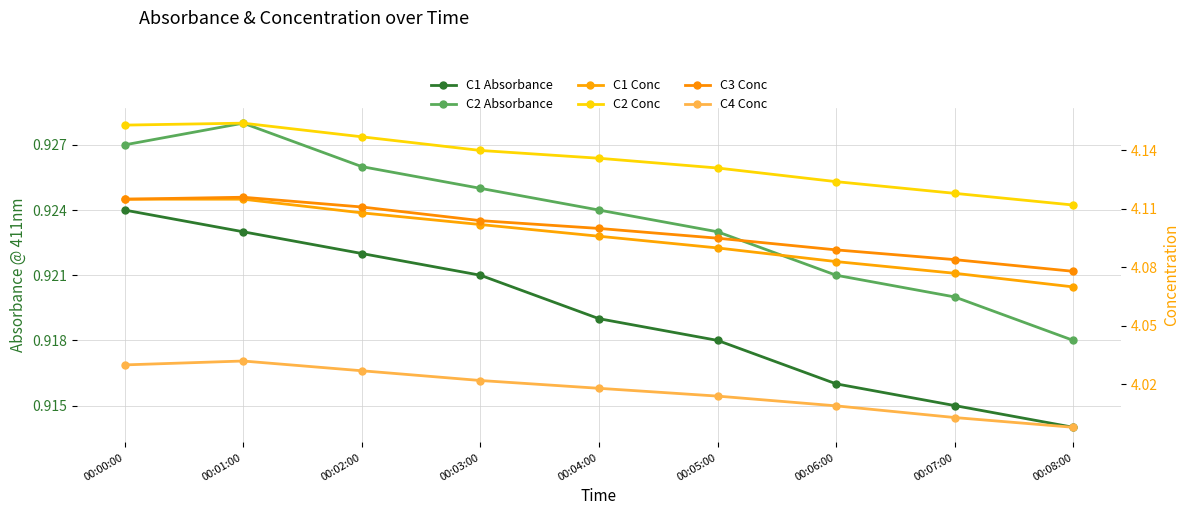

How many lines are shown in the chart?

6